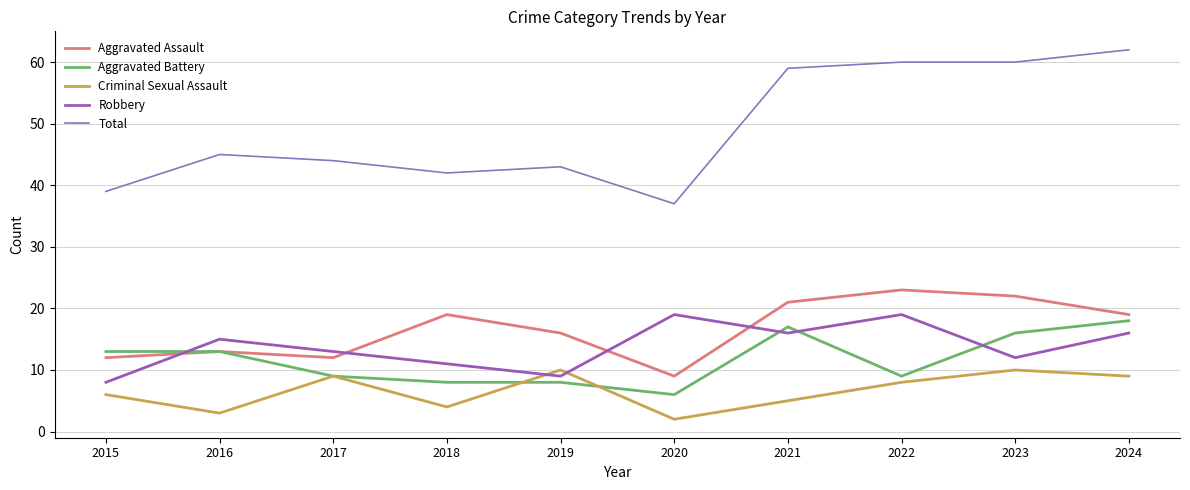

True or false: Robbery and Total cross at least once.

False